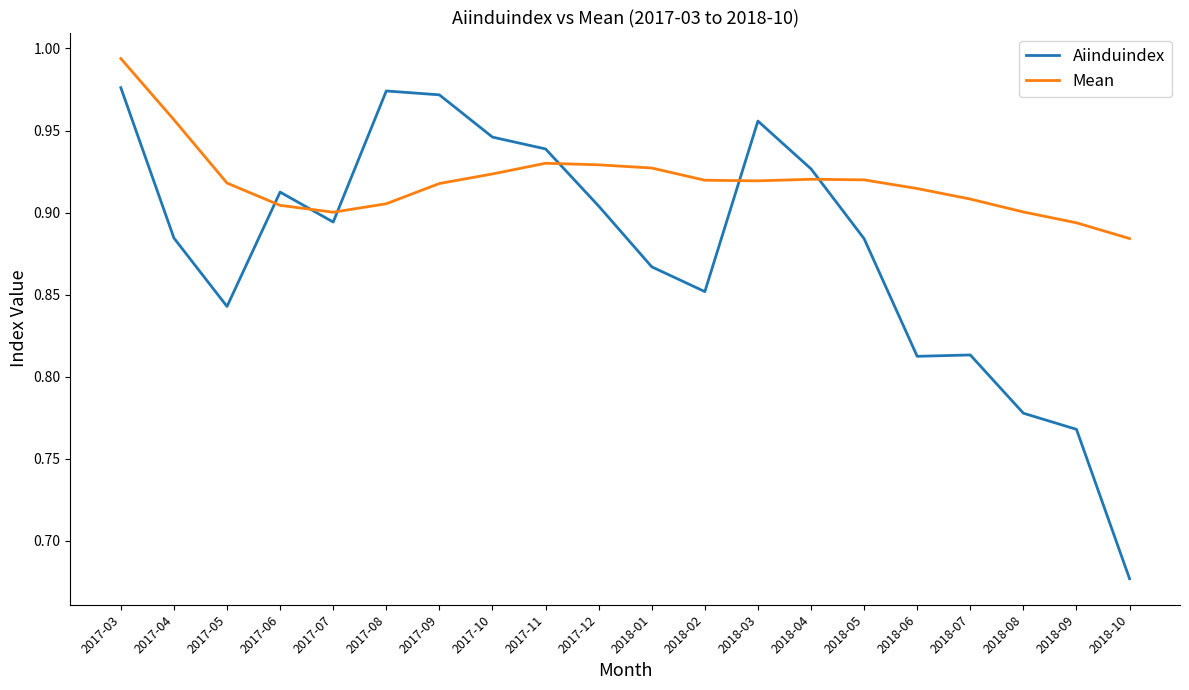

Rank the series by their maximum value, from highest to lowest.

Mean, Aiinduindex